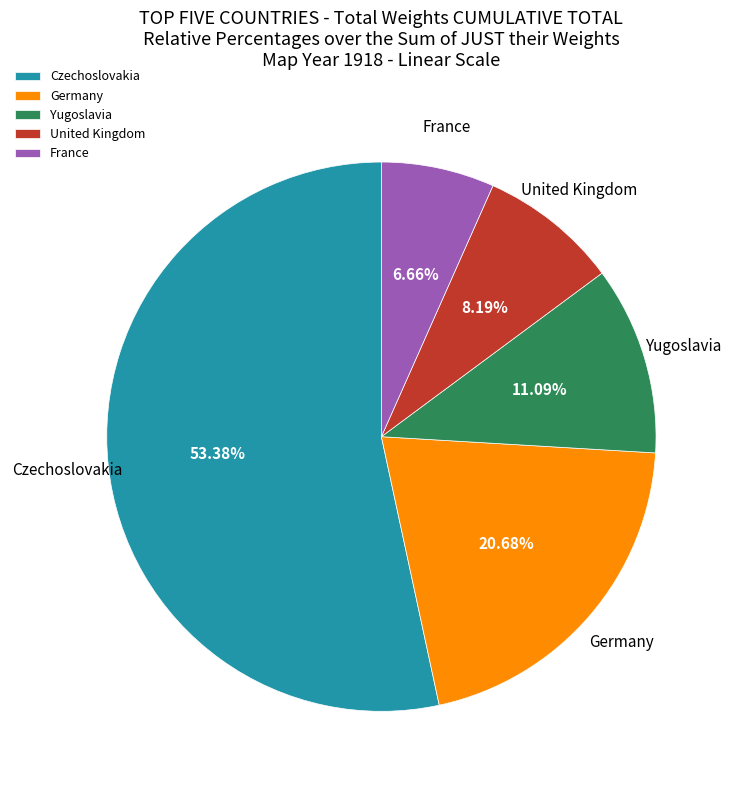

How many segments does this pie chart have?

5